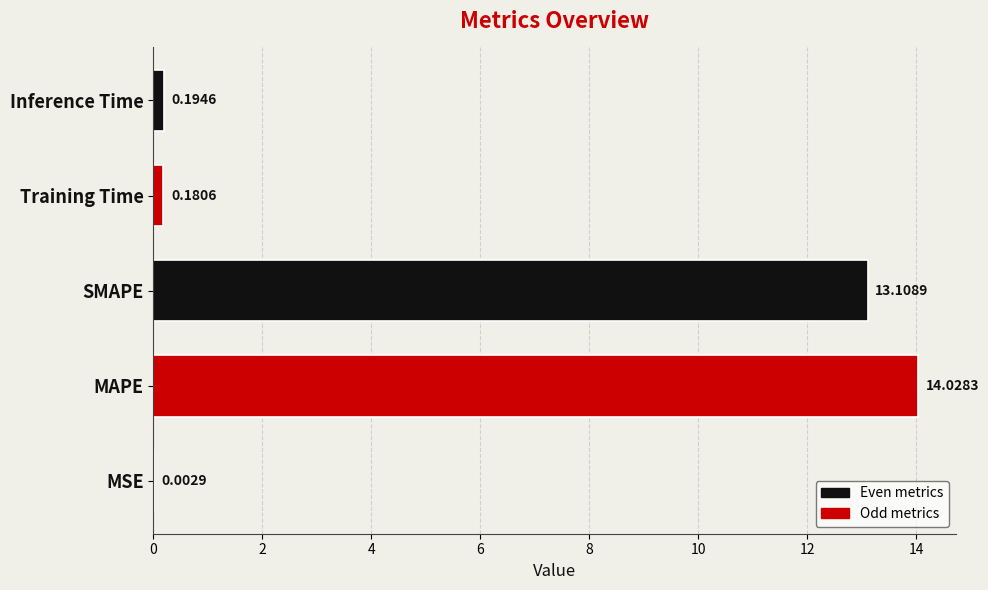

What is the greatest value displayed?

14.0